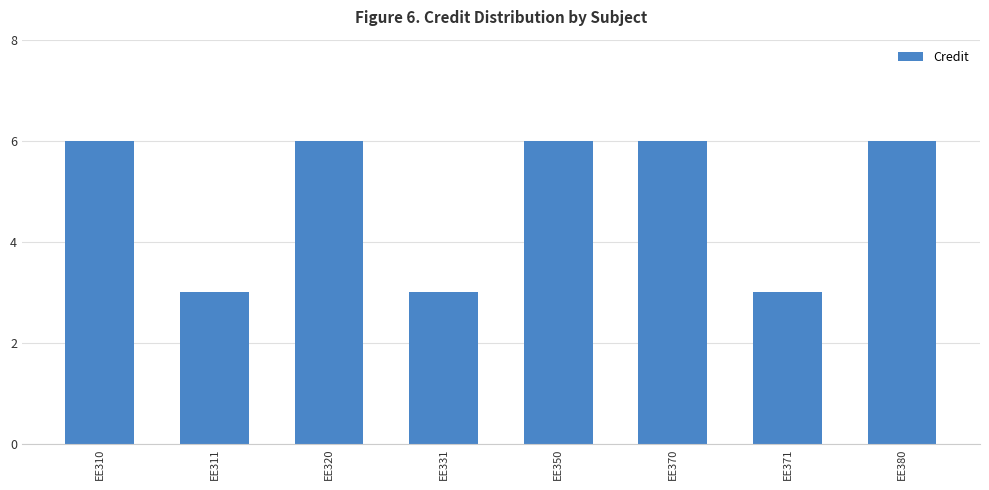

Between EE331 and EE320, which is larger?

EE320